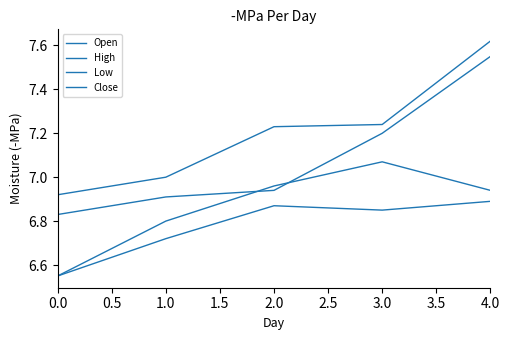

The Low series shows 2.3 at 1.0. True or false?

False